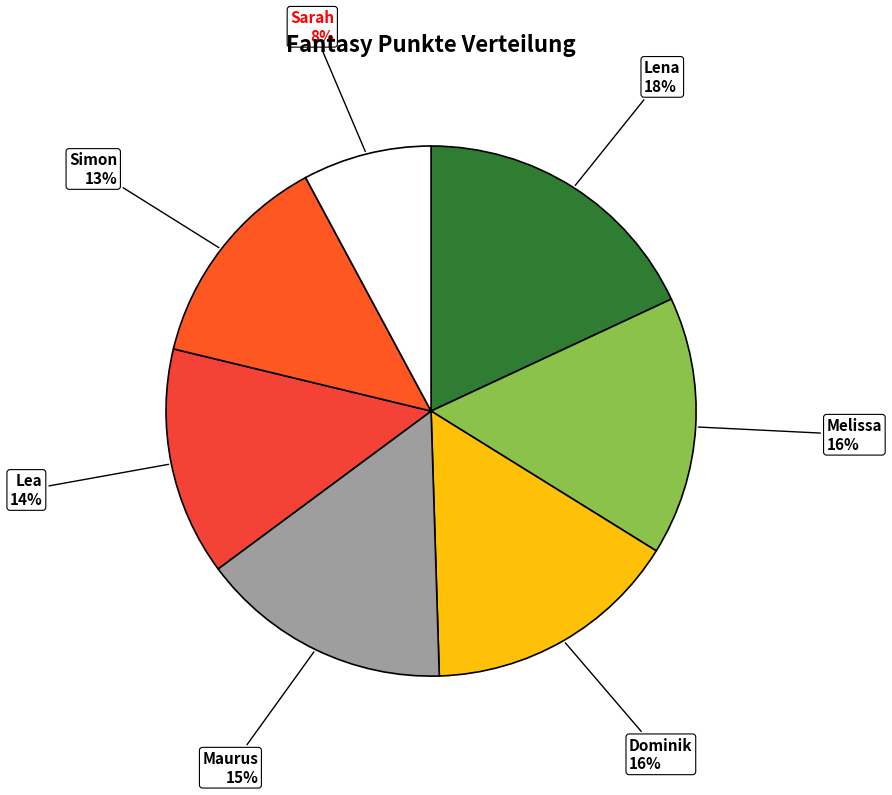

Combined, do Dominik and Melissa account for over 50%?

No